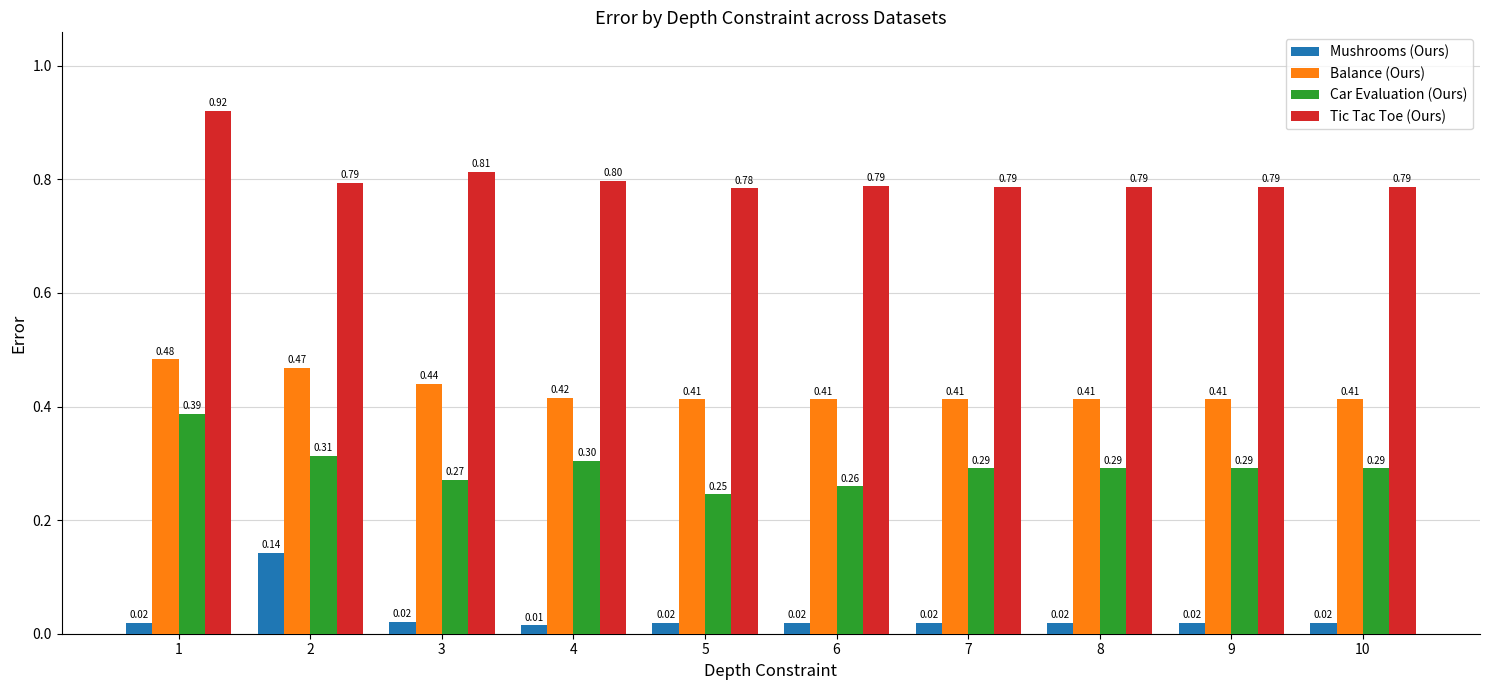

At which label does Balance (Ours) reach its peak?

1